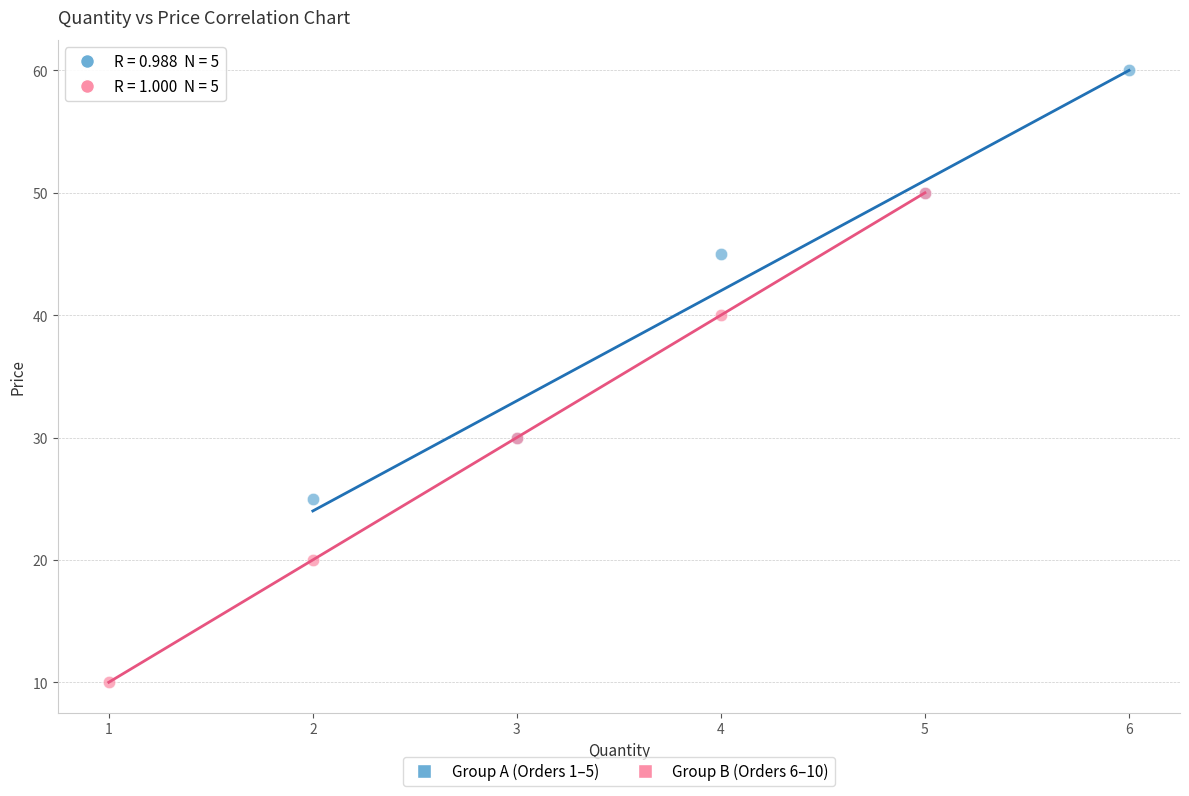

Which series contains the highest Y value?

Group A (Orders 1–5)